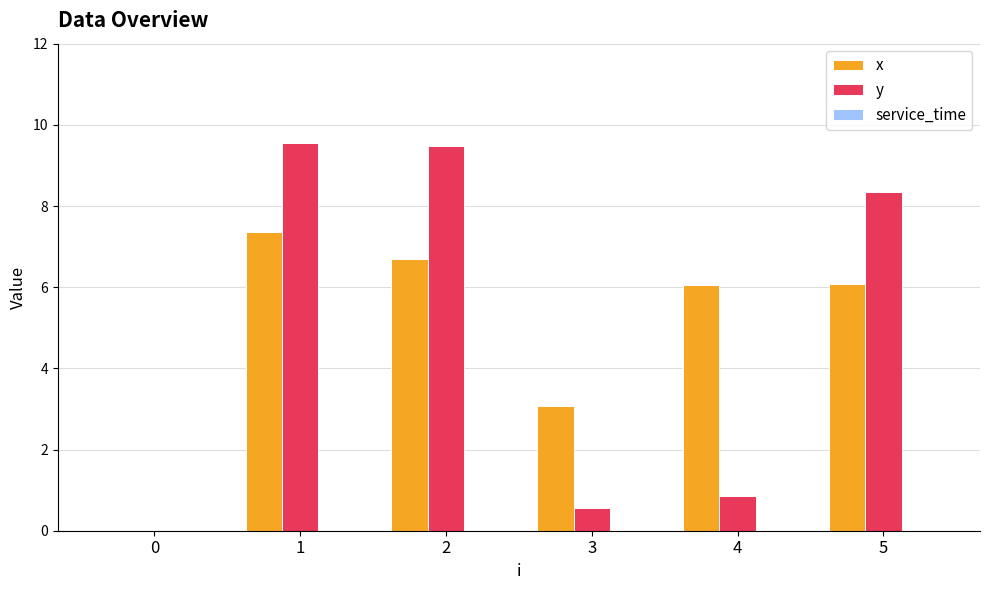

Are the bars grouped side by side (vs. stacked)?

Yes